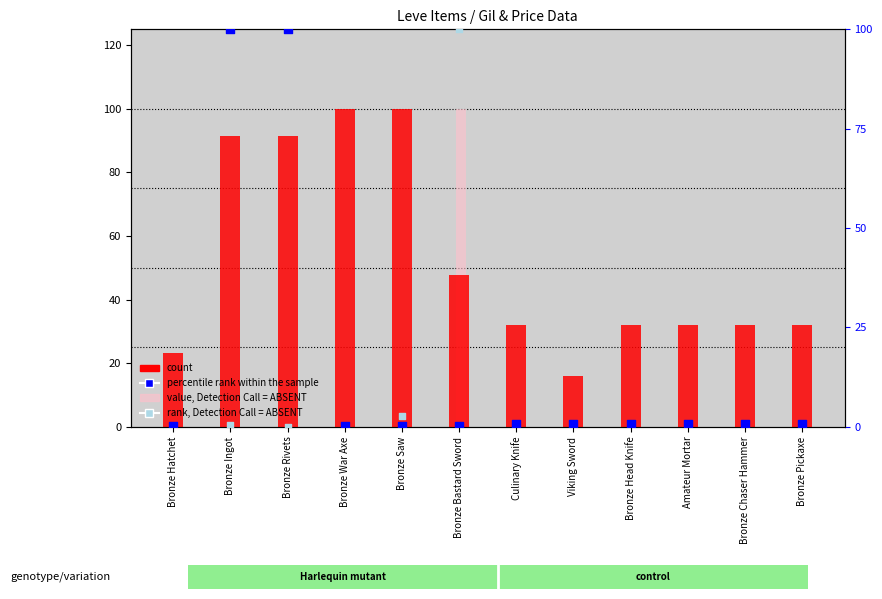

Which series has the largest total across all categories?

count